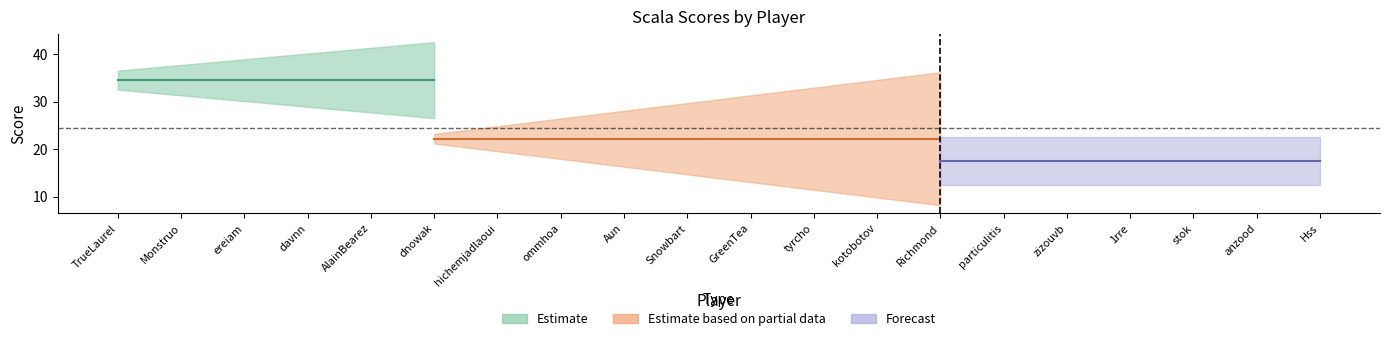

At which category does the chart reach its peak across all series?

TrueLaurel